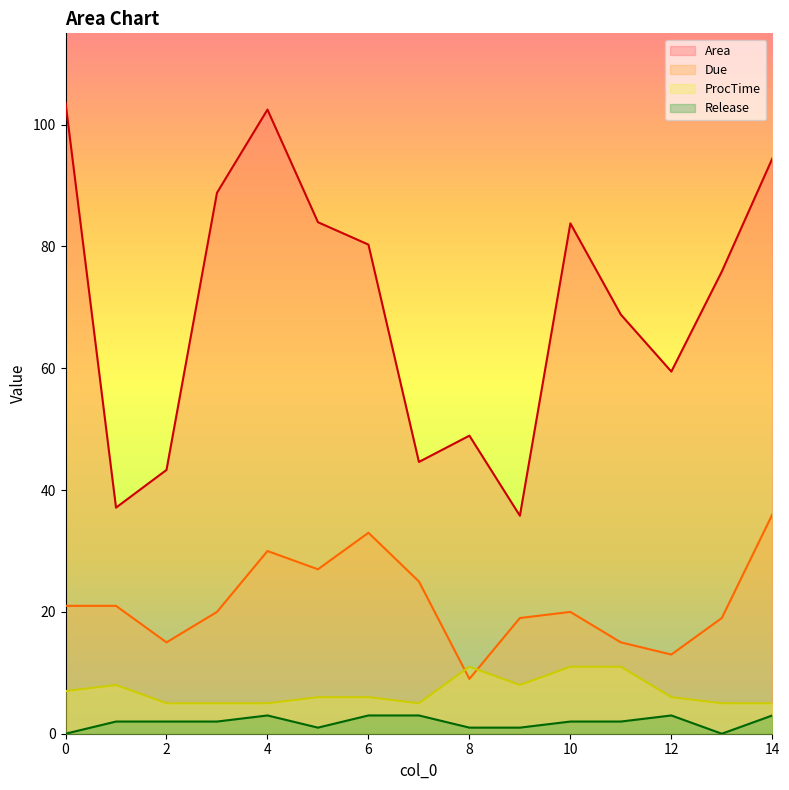

True or false: Area and Due cross at least once.

False